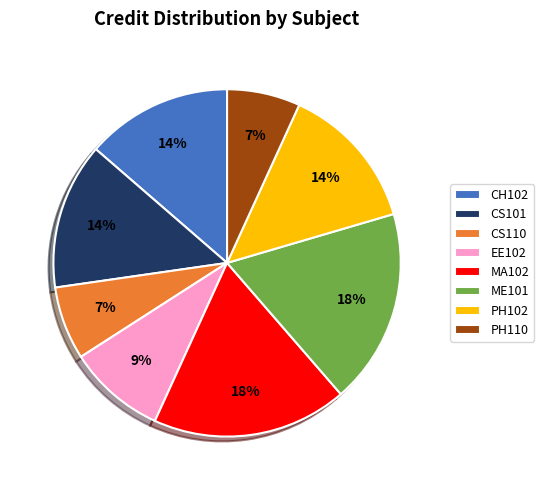

What percentage is the ME101 slice, to the nearest percent?

18%